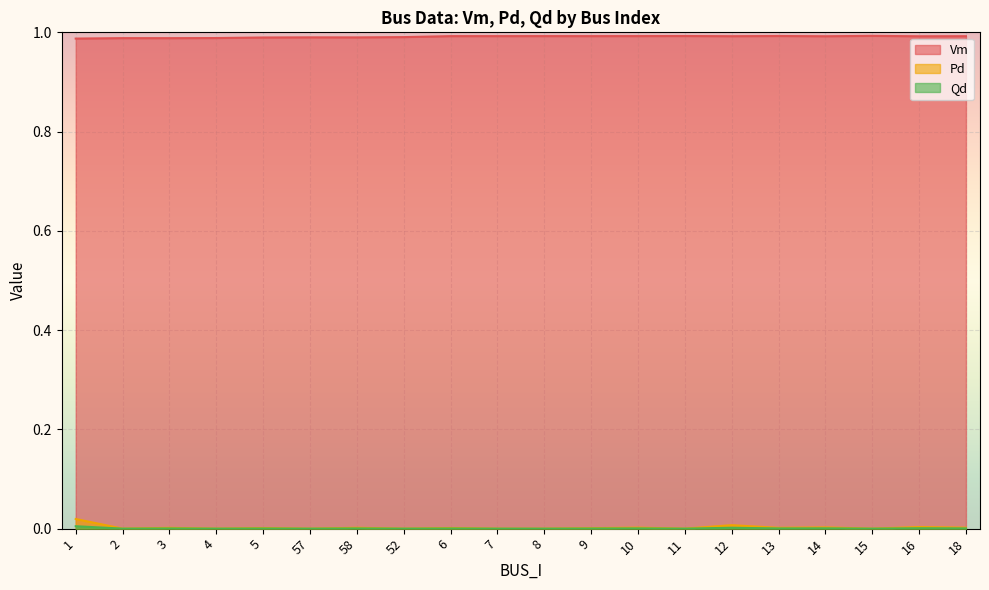

Which series has the largest total across all categories?

Vm